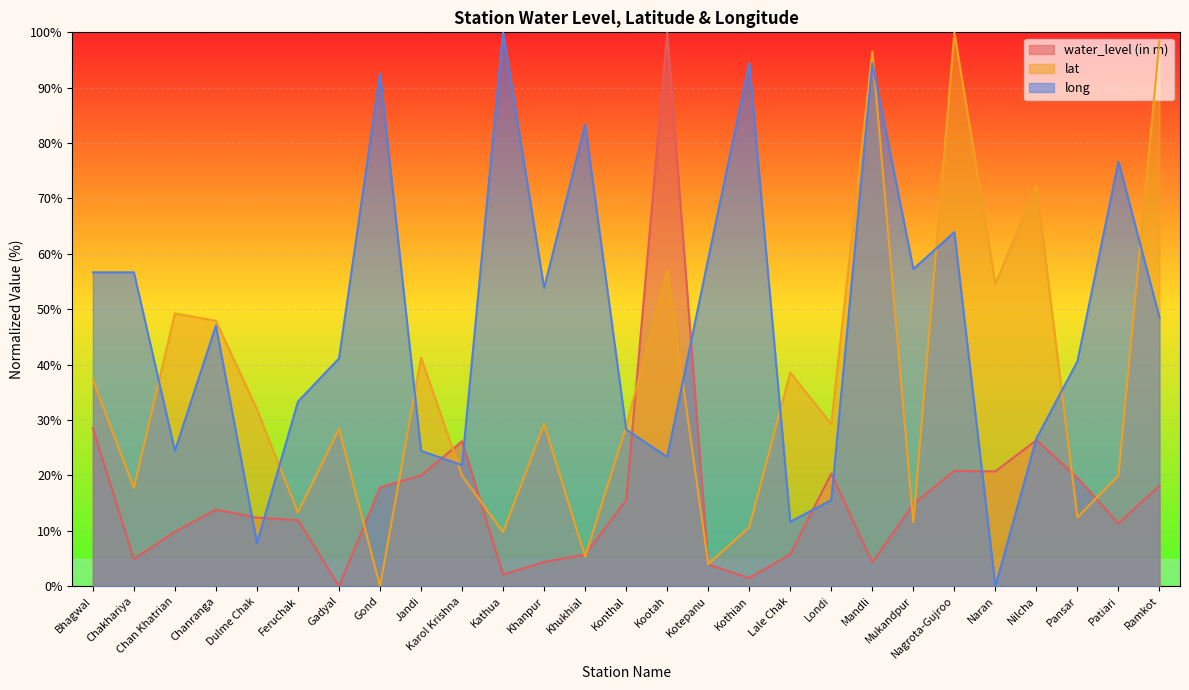

How many lines are shown in the chart?

3